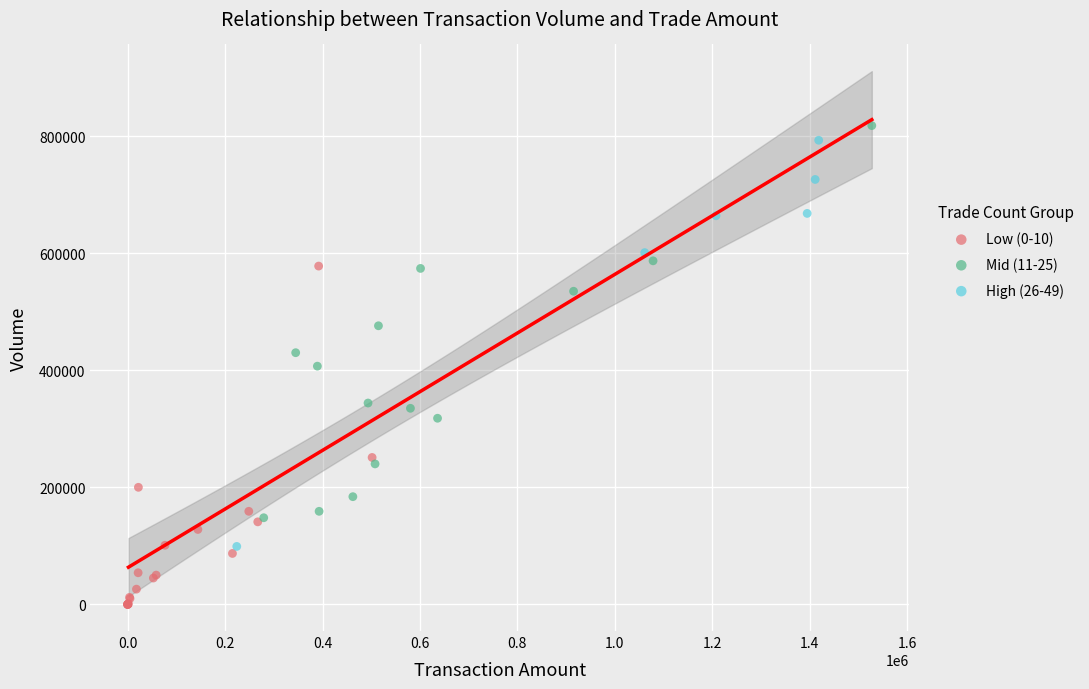

What are all the series names shown in the legend?

Low (0-10), Mid (11-25), High (26-49)